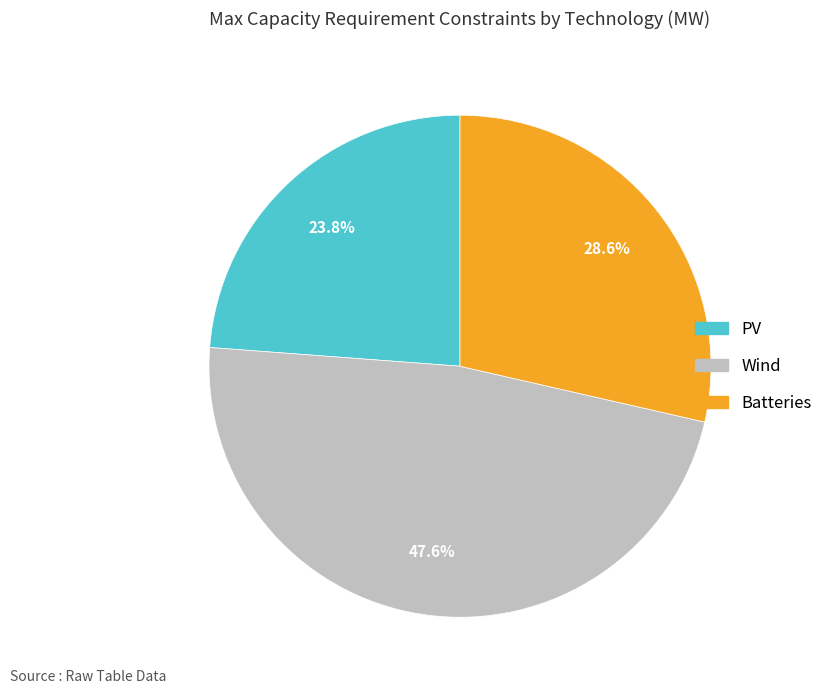

How many slices are in this pie chart?

3